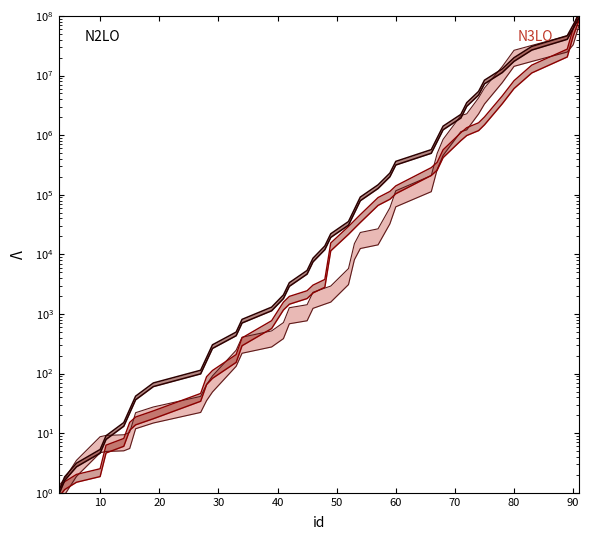

What is the maximum value for N3LO lower?

85000000.0